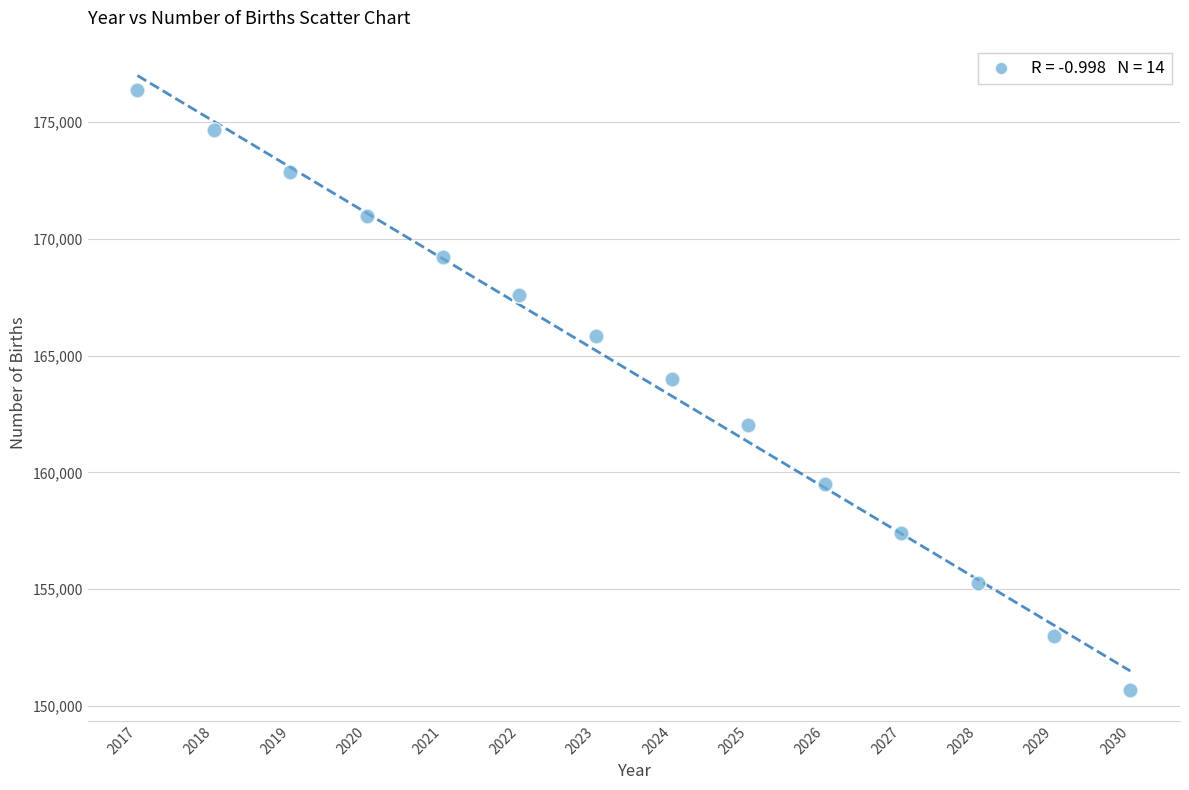

What is the range of Y values (max minus min)?

25679.7